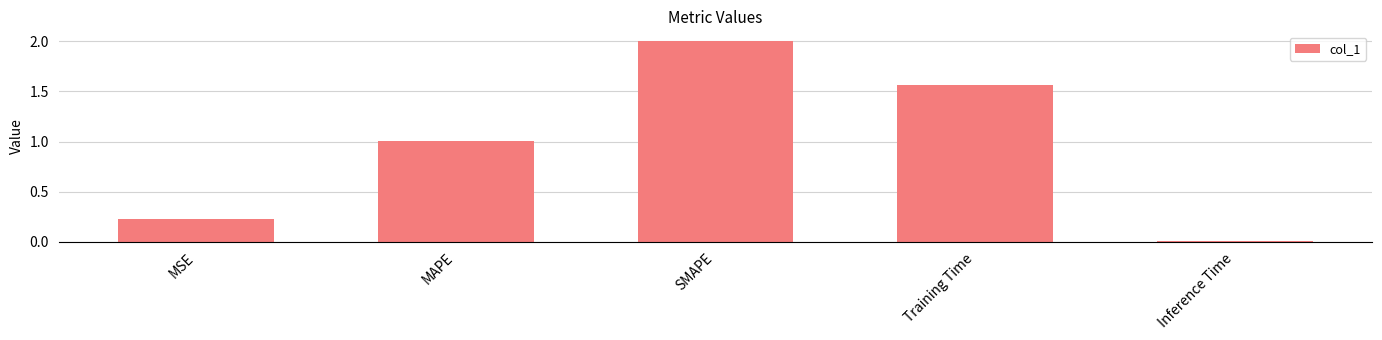

The chart shows a value of 1.0 at MAPE. True or false?

True